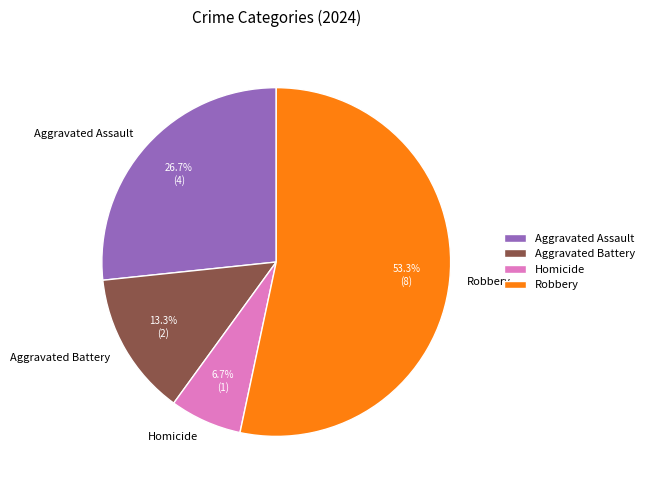

Combined, do Aggravated Assault and Robbery account for over 50%?

Yes